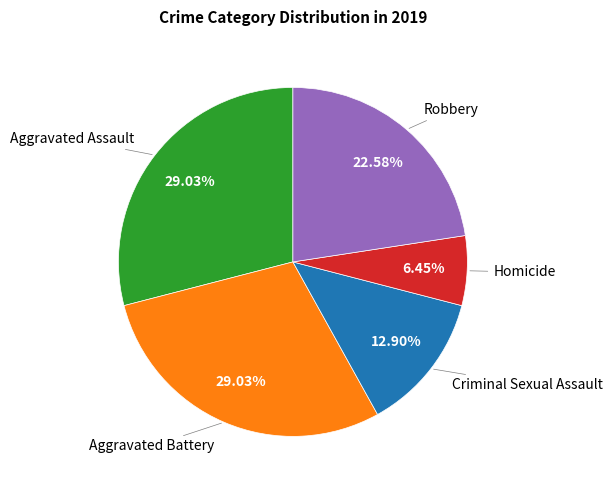

Does any single category account for the majority?

No